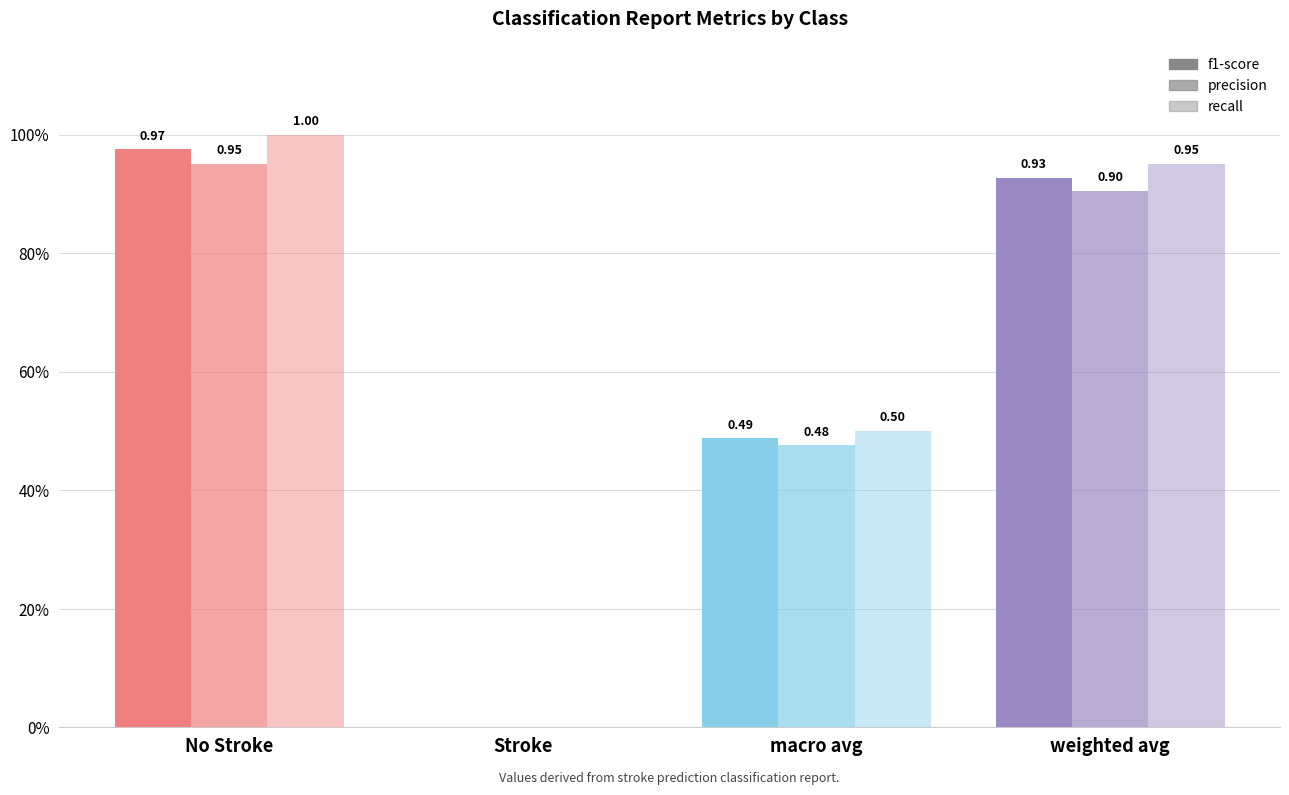

Are the bars grouped side by side (vs. stacked)?

Yes